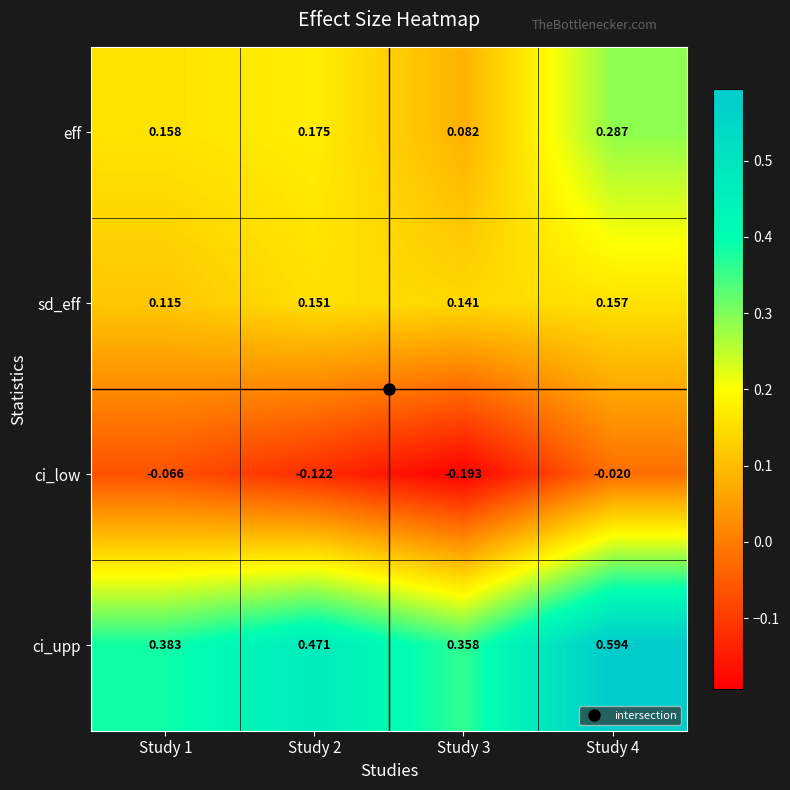

Is the value of ci_upp at Study 4 greater than the value of ci_low at Study 1?

Yes